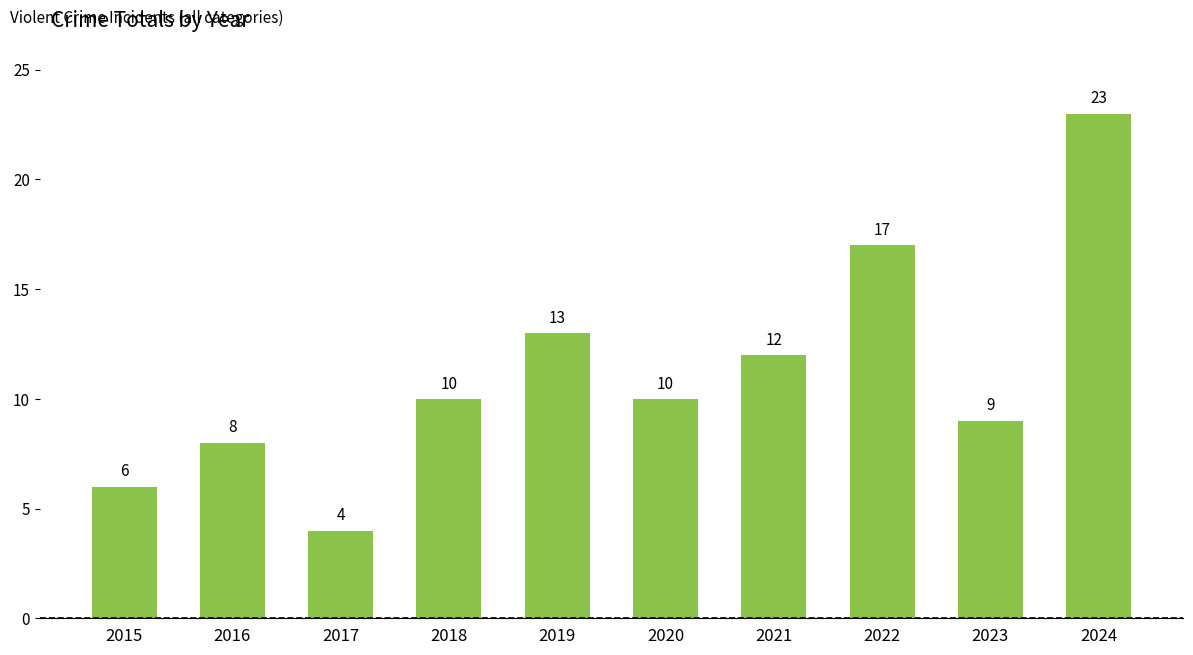

What is the value of the 4th bar from the left?

10